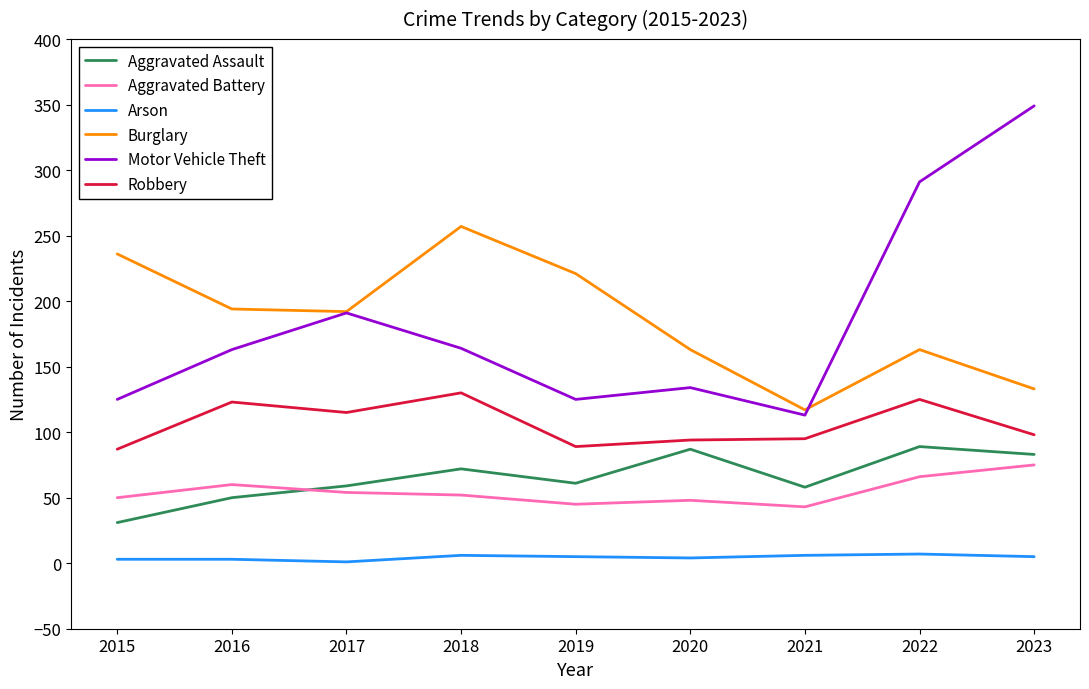

What is the difference between the highest and lowest values at 2019?

216